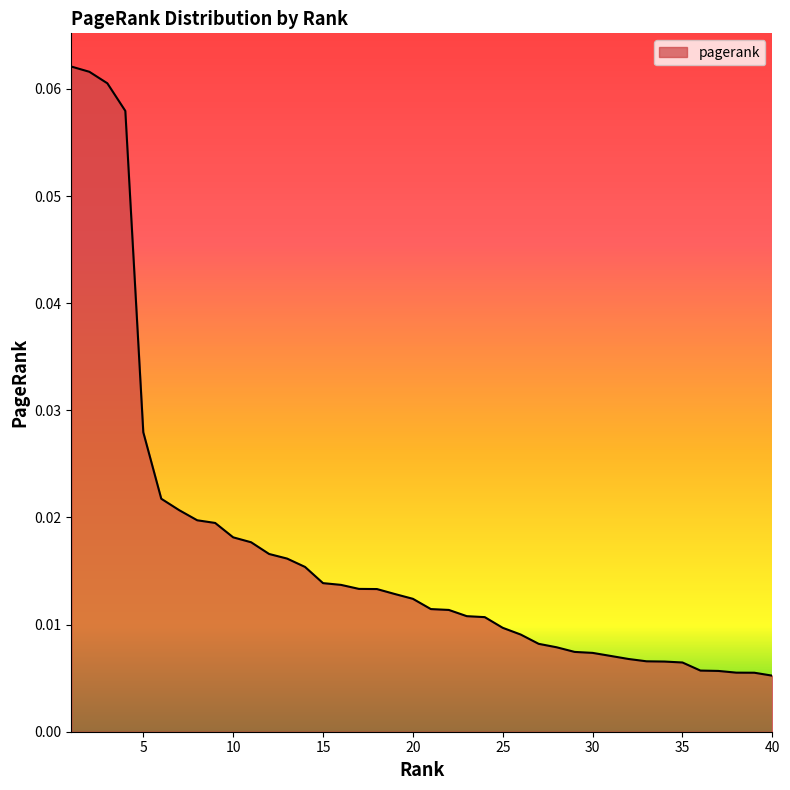

At which category does the chart reach its peak across all series?

1